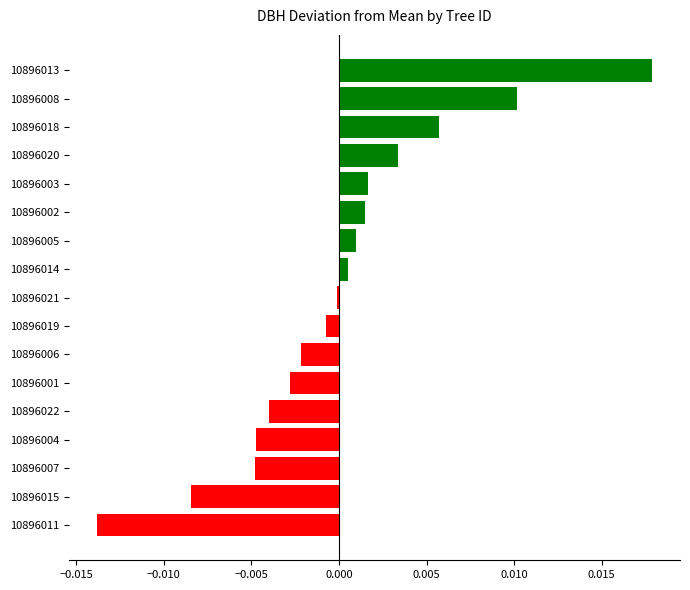

Which label corresponds to the smallest value in the chart?

10896011